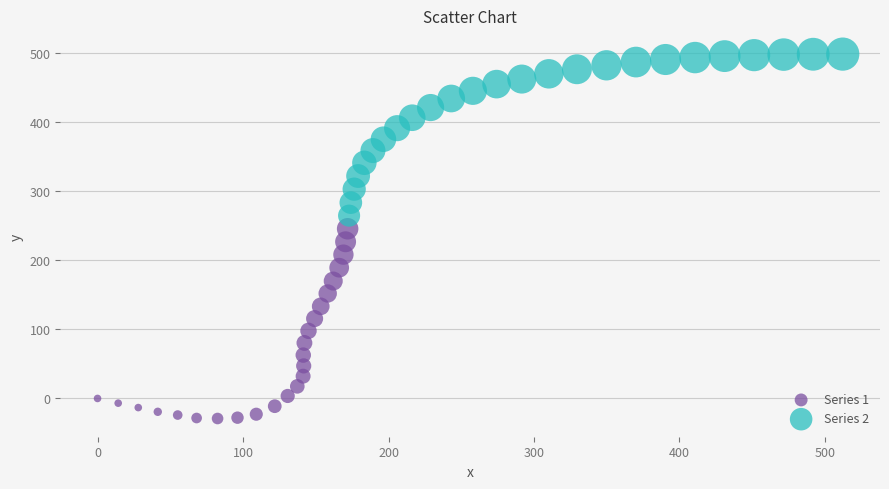

Which series reaches the maximum Y coordinate?

Series 2